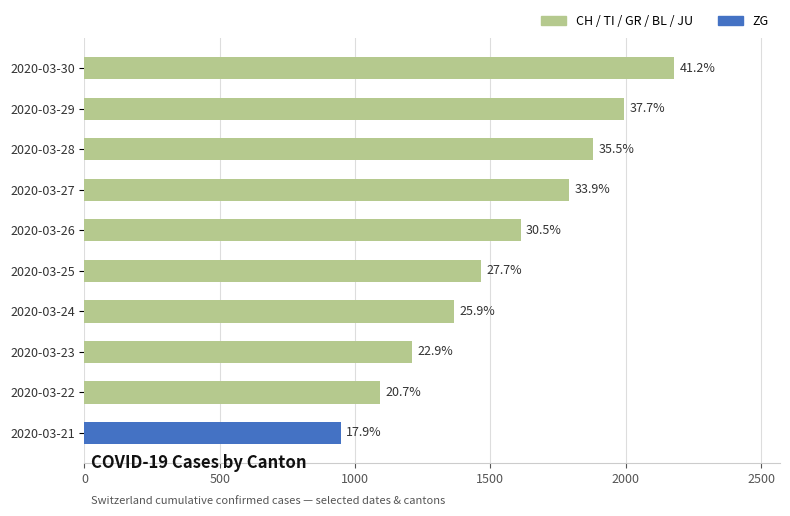

What is the greatest value displayed?

2178